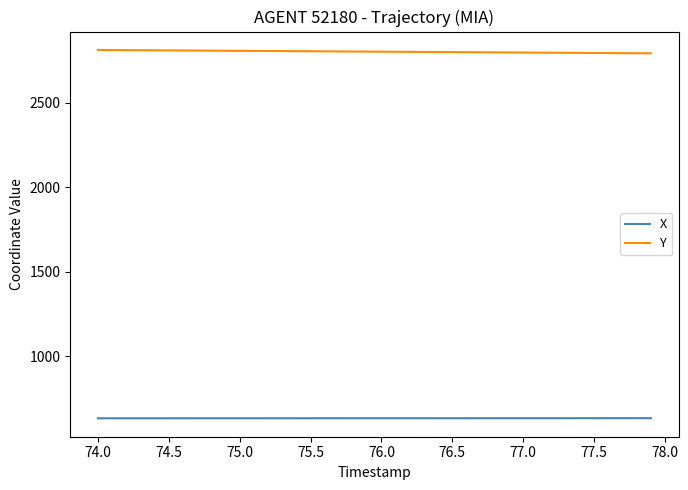

What are all the series names shown in the legend?

X, Y